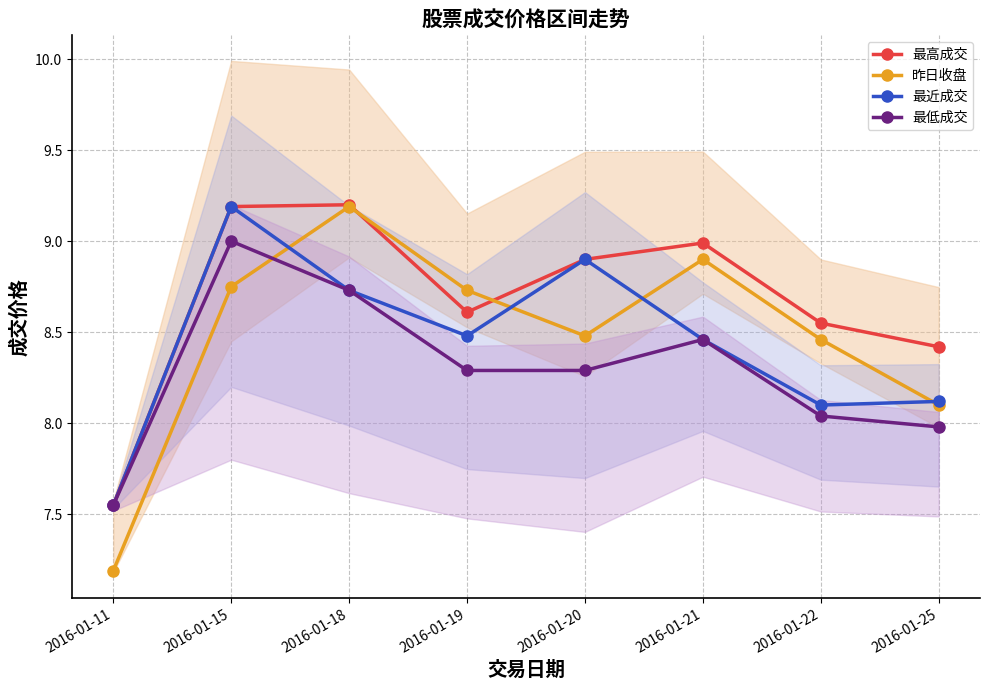

What is the difference between the 昨日收盘 values at 2016-01-19 and 2016-01-25?

0.6